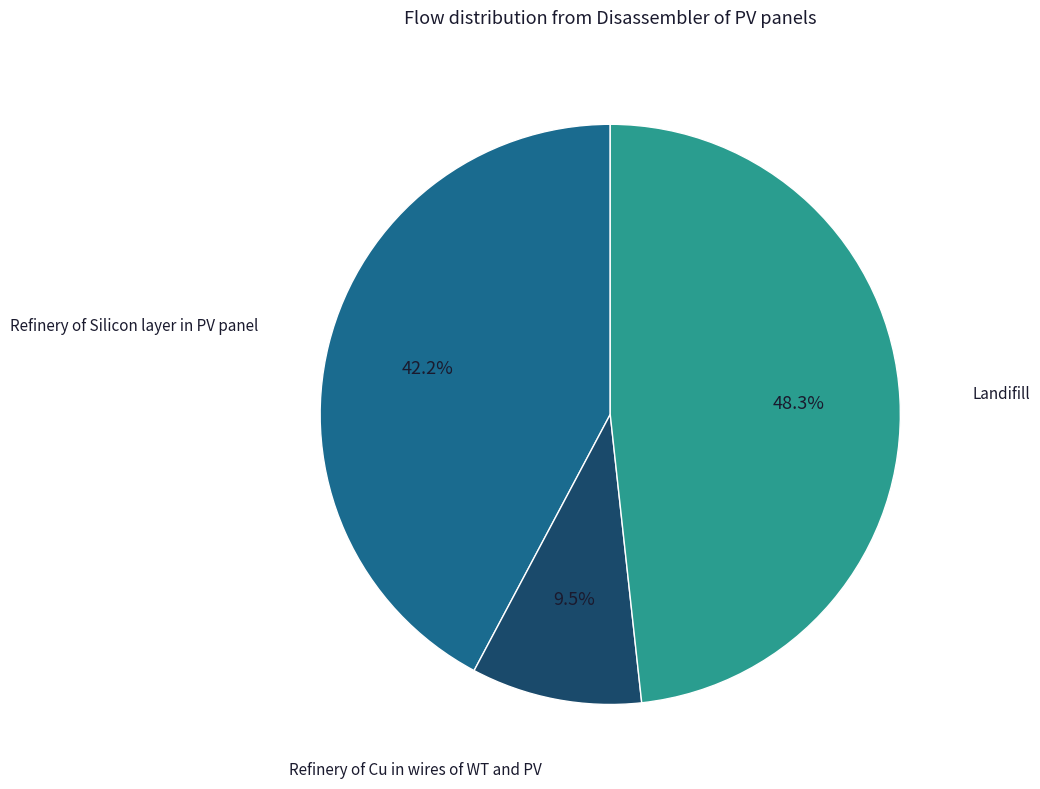

Does any single category account for the majority?

No